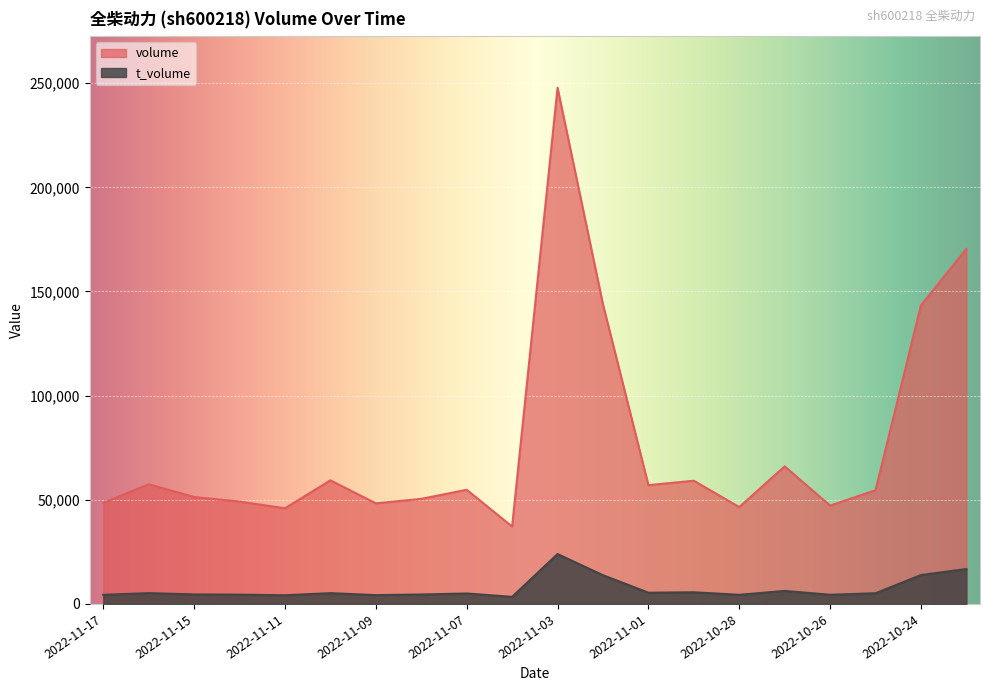

The value of volume at 2022-11-07 is 90187. True or false?

False